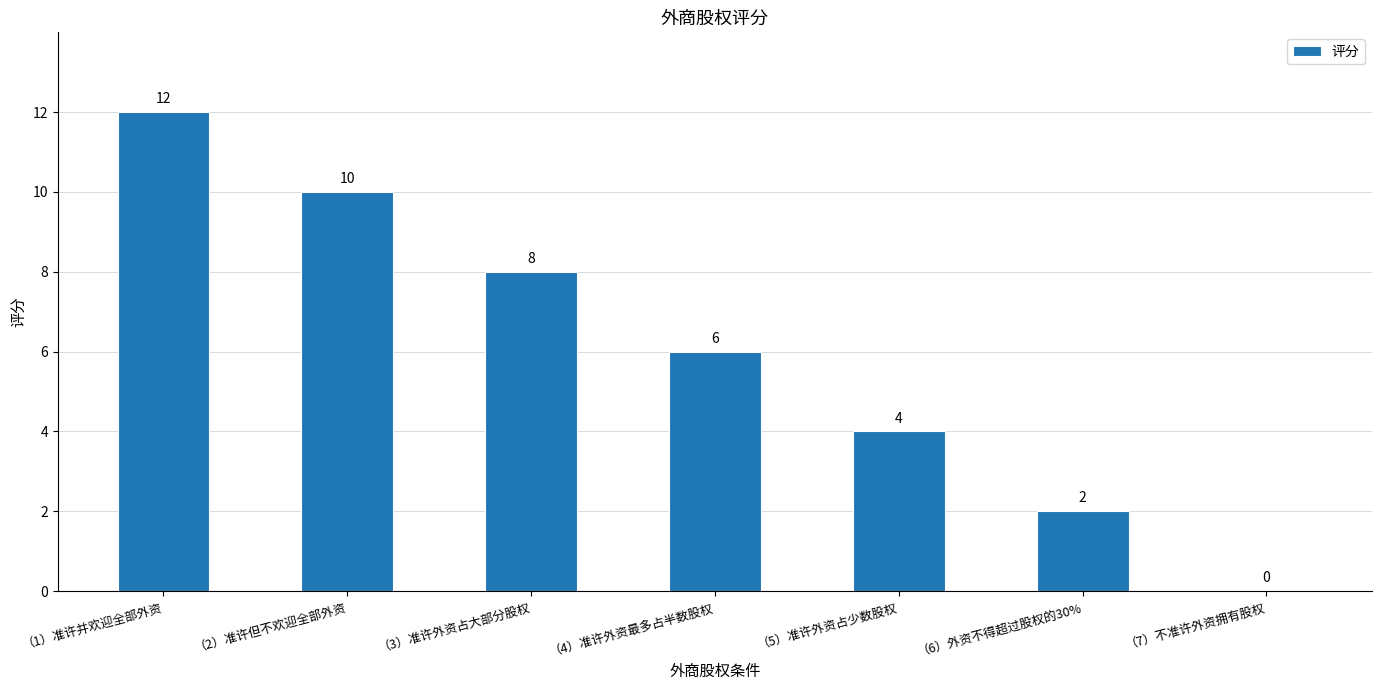

What is the greatest value displayed?

12